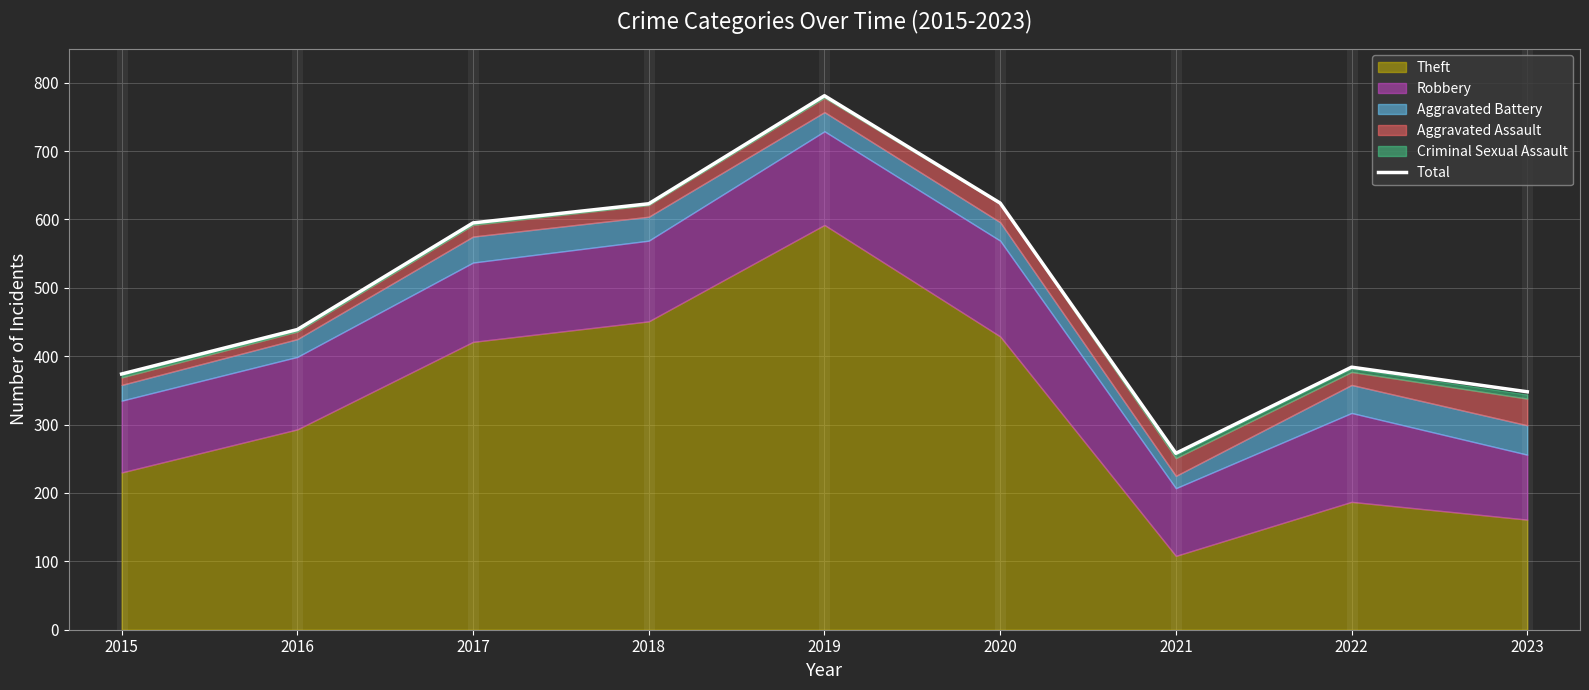

True or false: the data shows 781 at 2019.

True